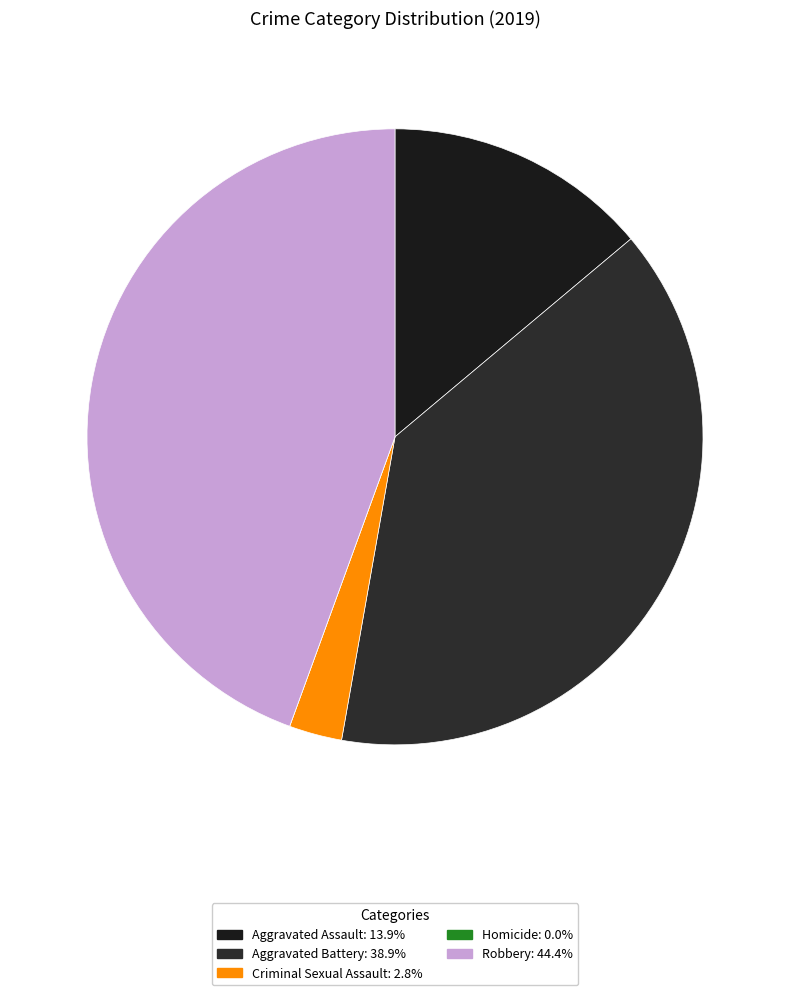

True or false: Criminal Sexual Assault accounts for 10% of the total.

False